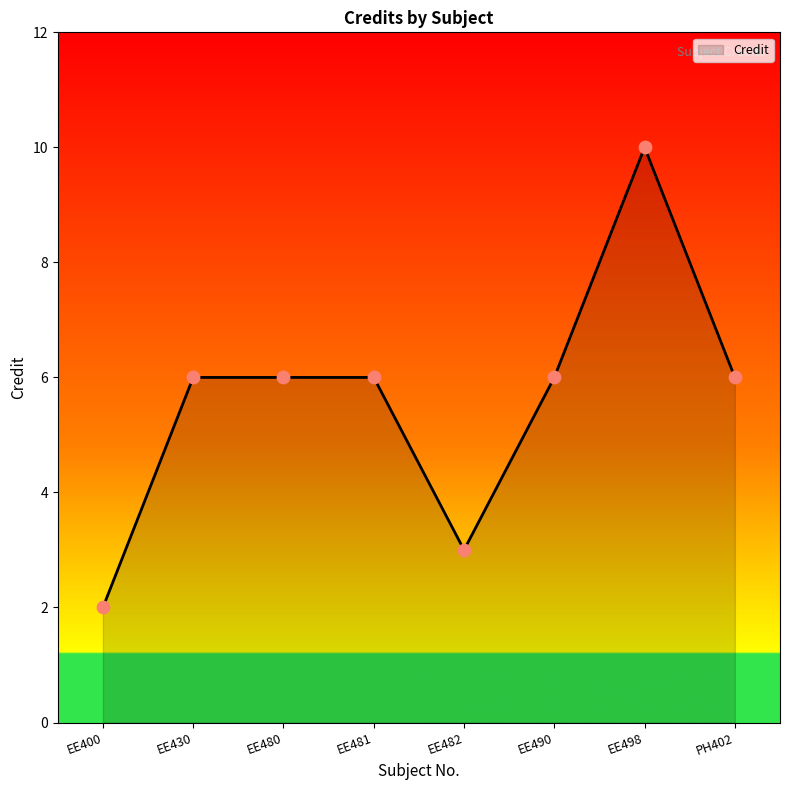

Between EE400 and EE490, which is larger?

EE490